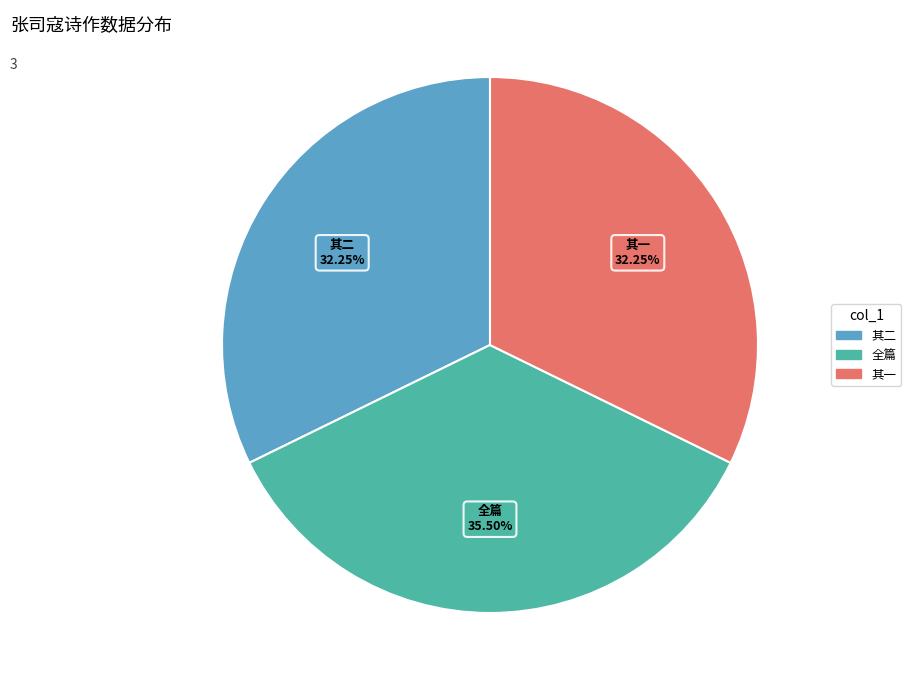

Between 其一 and 全篇, which is larger?

全篇